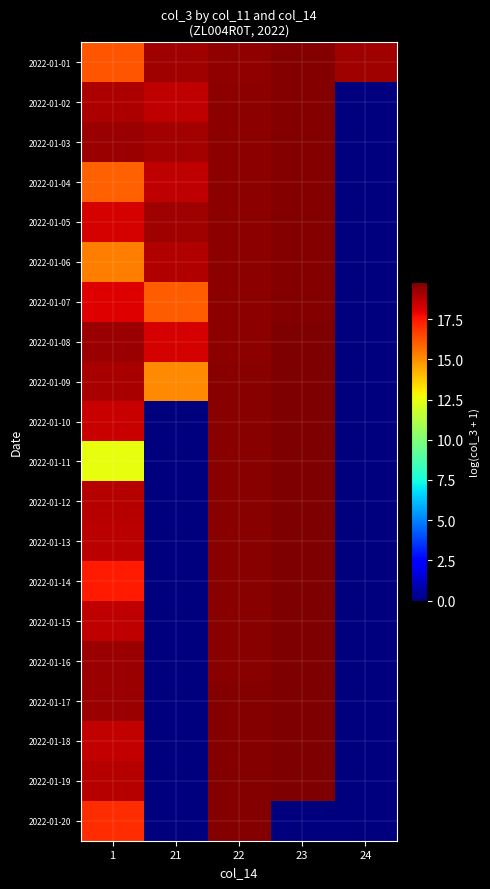

At 21, list the series in order from largest to smallest.

2022-01-05, 2022-01-01, 2022-01-03, 2022-01-06, 2022-01-04, 2022-01-02, 2022-01-08, 2022-01-07, 2022-01-09, 2022-01-10, 2022-01-11, 2022-01-12, 2022-01-13, 2022-01-14, 2022-01-15, 2022-01-16, 2022-01-17, 2022-01-18, 2022-01-19, 2022-01-20